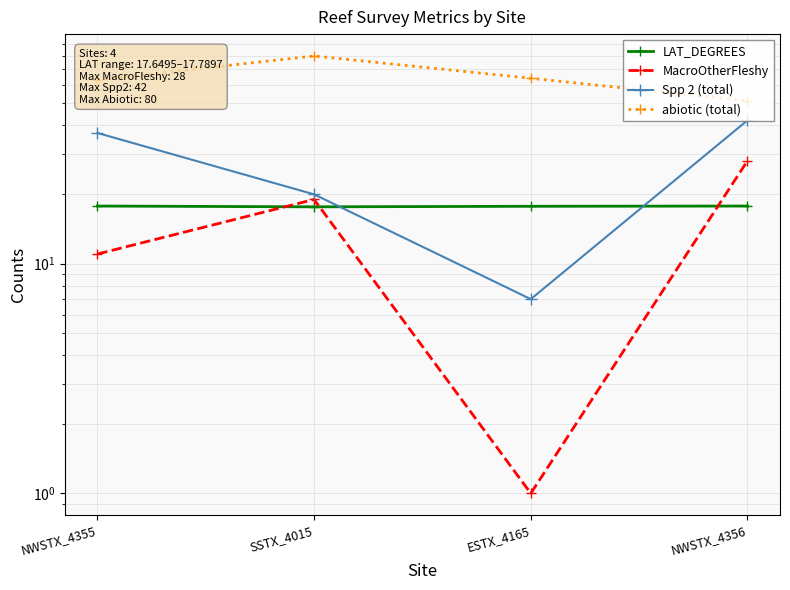

Where do Spp 2 (total) and LAT_DEGREES first cross each other?

SSTX_4015 and ESTX_4165